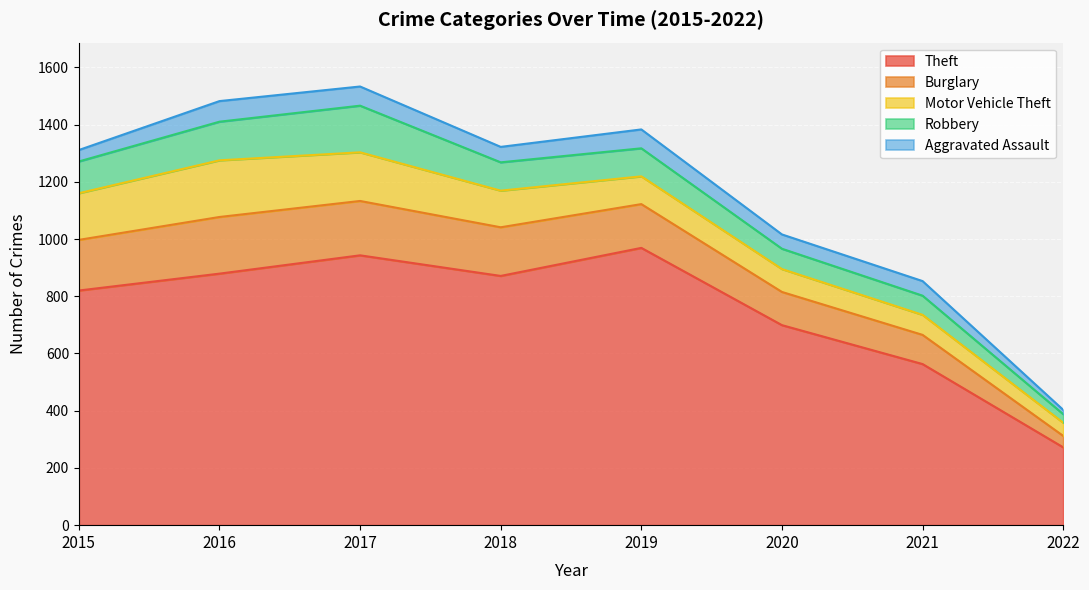

The Robbery series shows 106 at 2021. True or false?

False